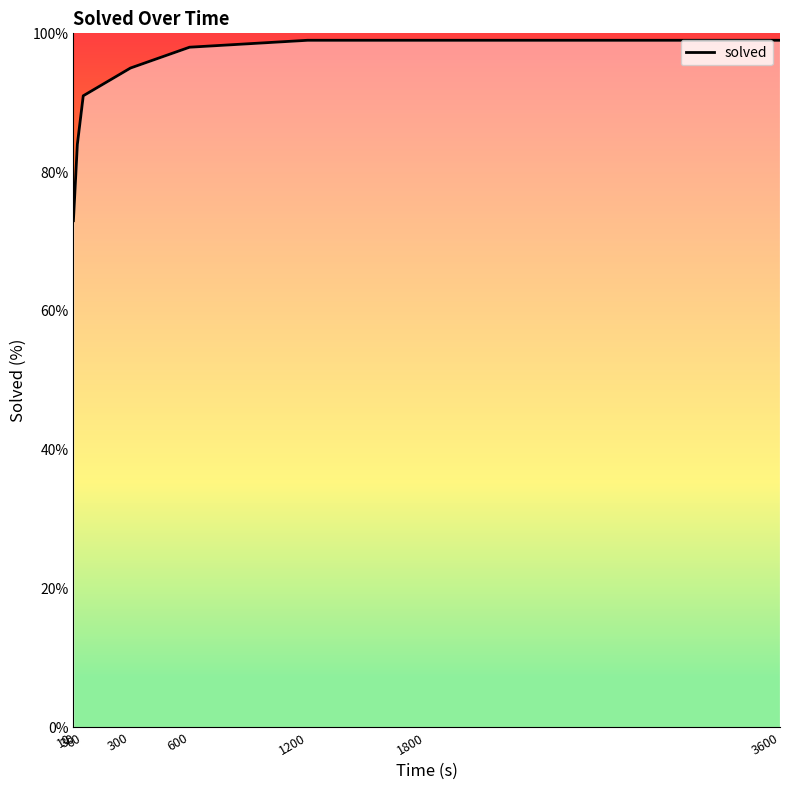

What is the difference between the maximum and minimum values?

26